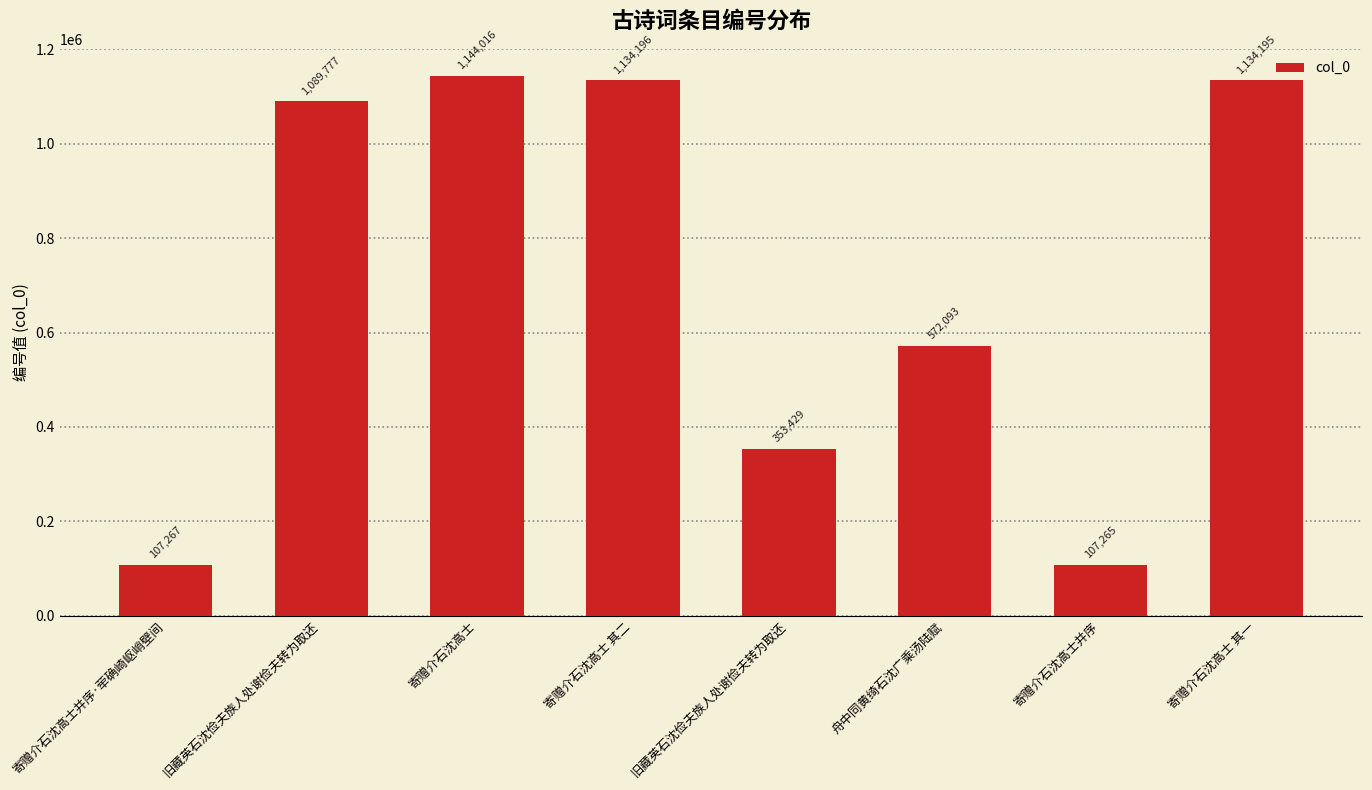

At which label is the value closest to 625640?

舟中同黄绮石沈广乘汤陆赋